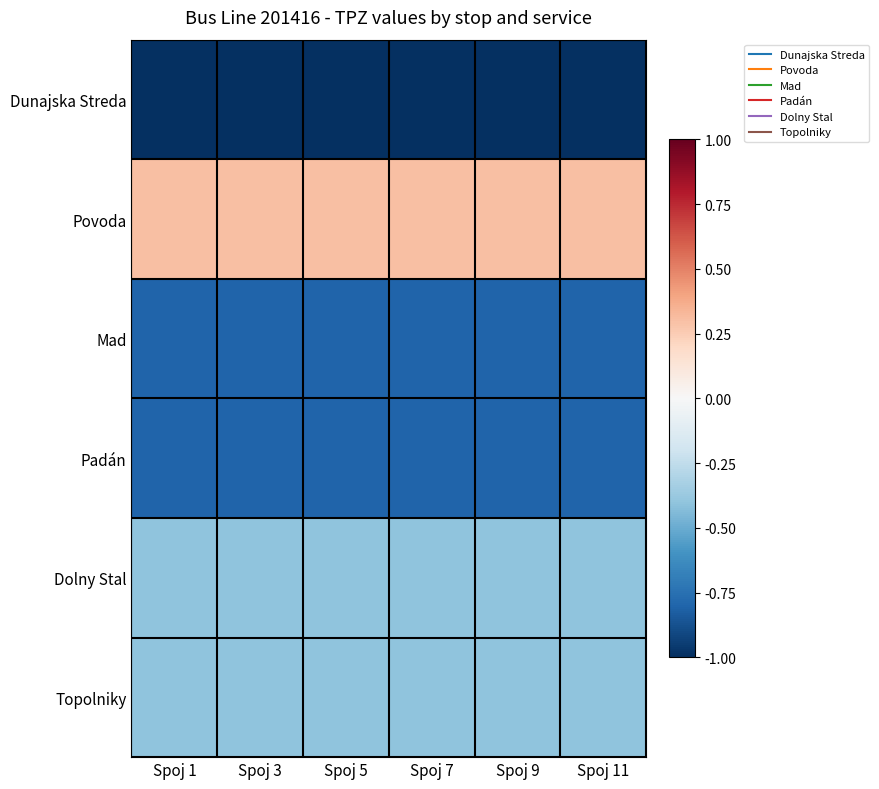

What is the total value across all series at Spoj 1?

-3.1